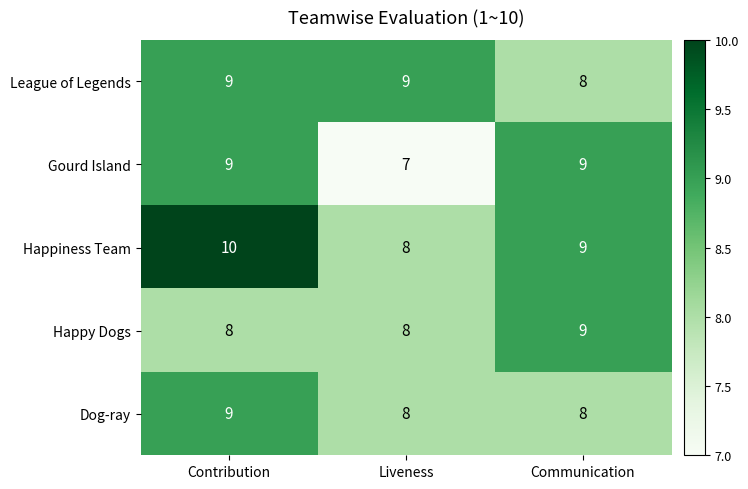

The Happiness Team series shows 8 at Liveness. True or false?

True